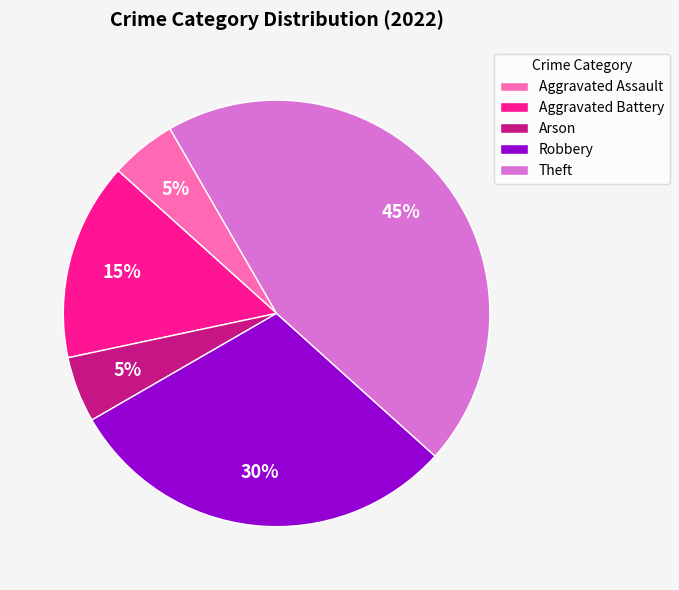

To the nearest percent, what percentage of the pie is Arson?

5%